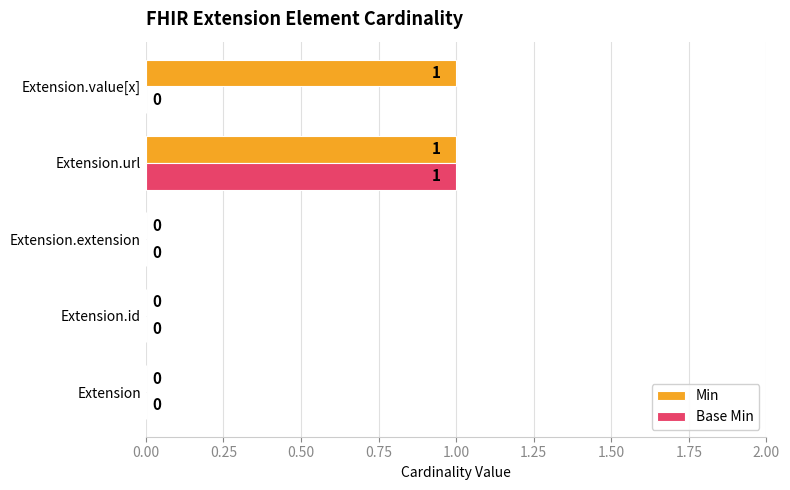

How many values in the Base Min series exceed 0?

1